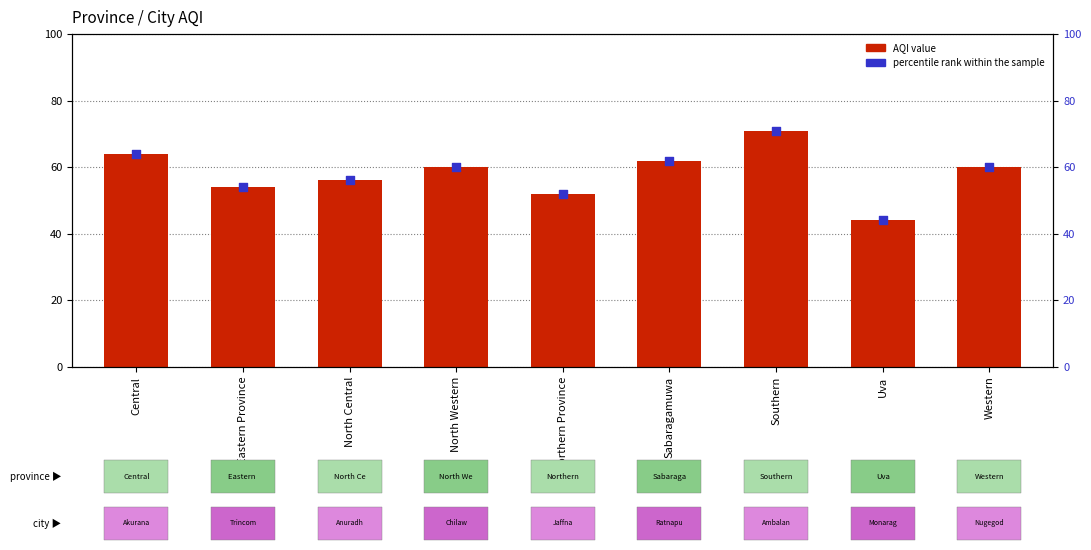

Is the value of percentile rank within the sample at Uva greater than the value of AQI value at North Western?

No